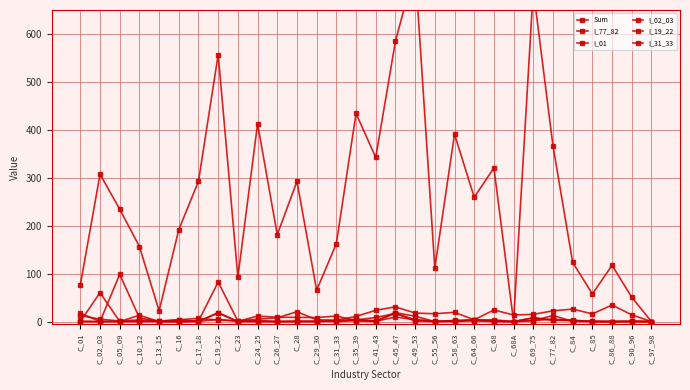

What is the total value across all series at C_13_15?

24.2